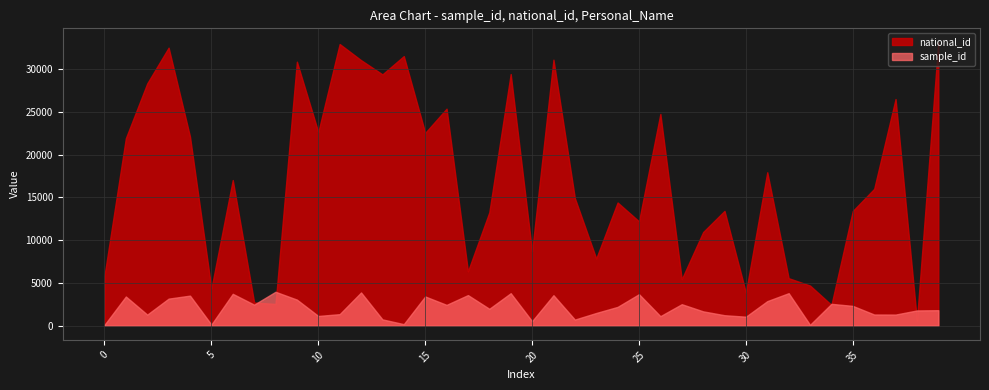

True or false: sample_id has a value of 1303 at 37.

True